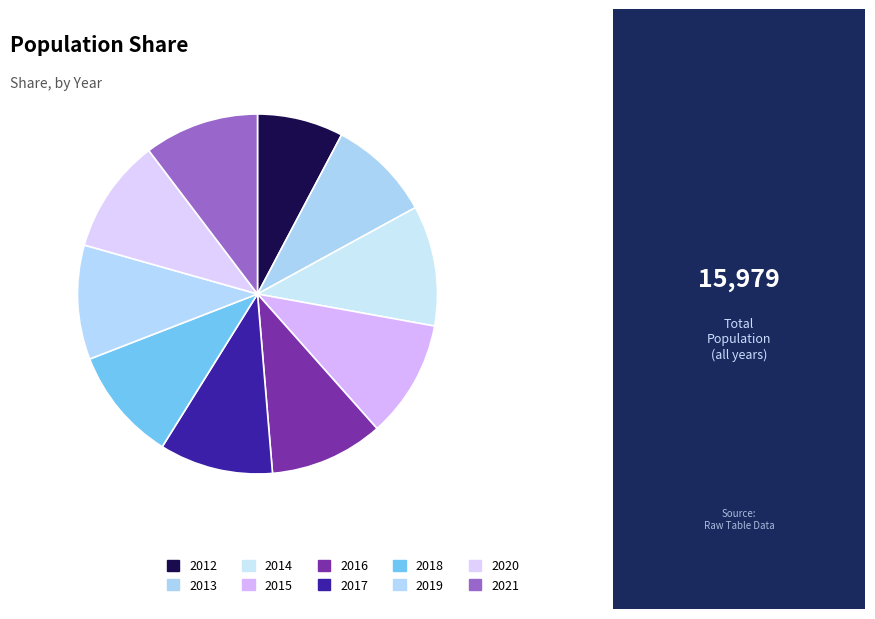

Does any single category account for the majority?

No